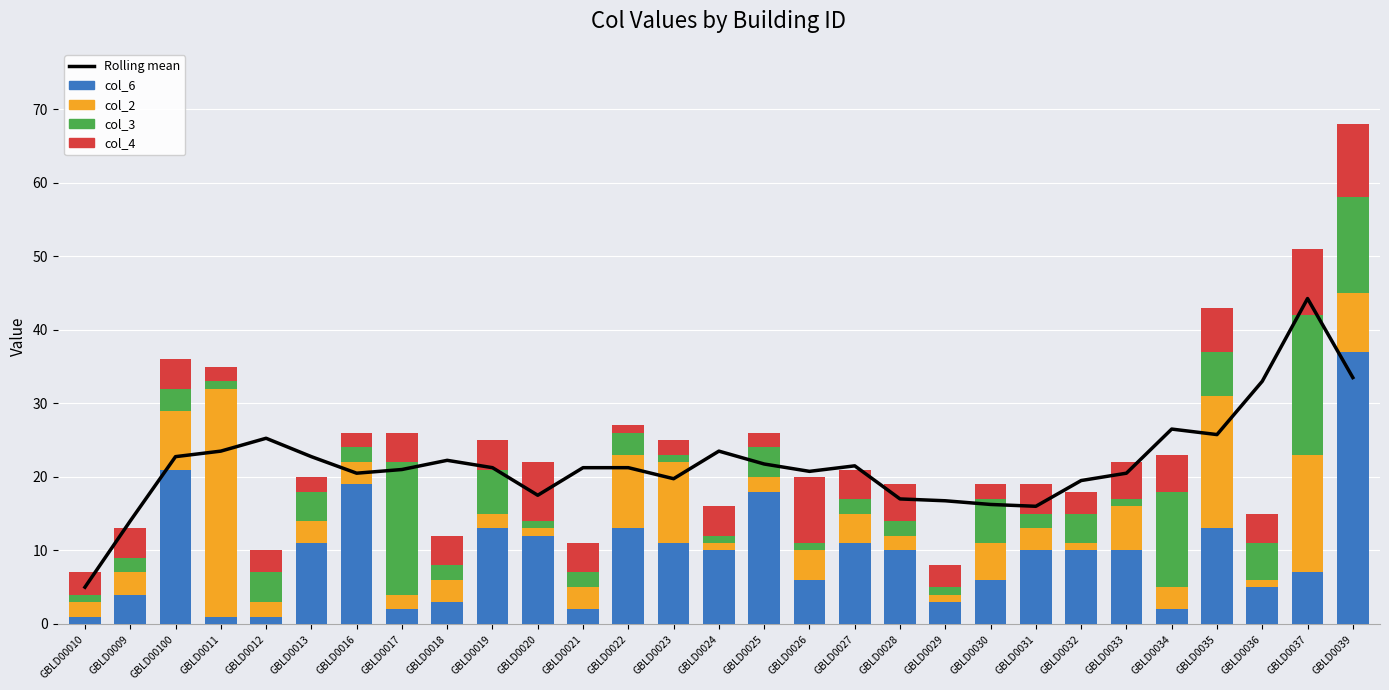

Is it true that Rolling mean equals 22.8 at GBLD0013?

True